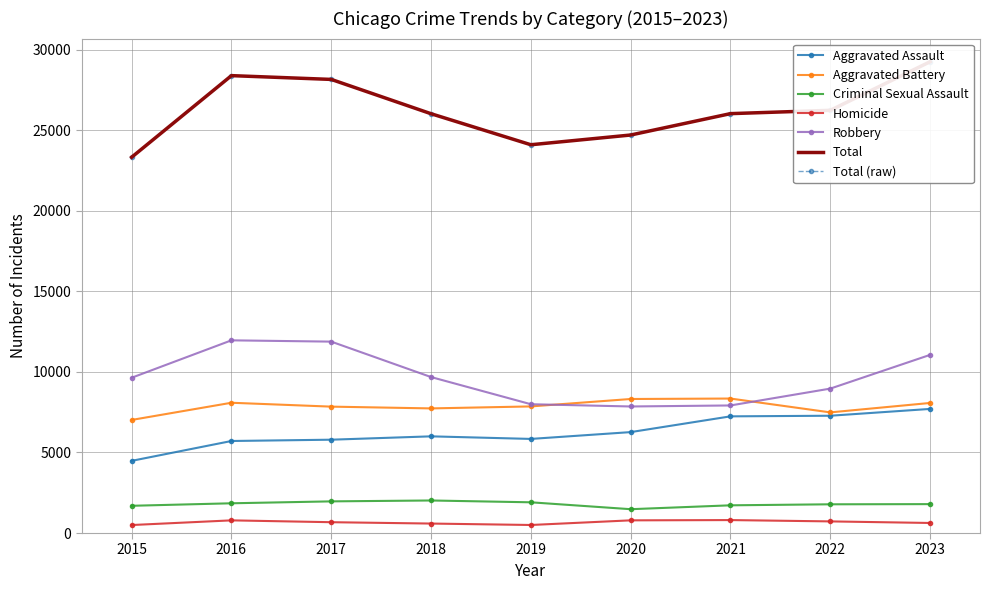

The value of Criminal Sexual Assault at 2018 is 3013. True or false?

False